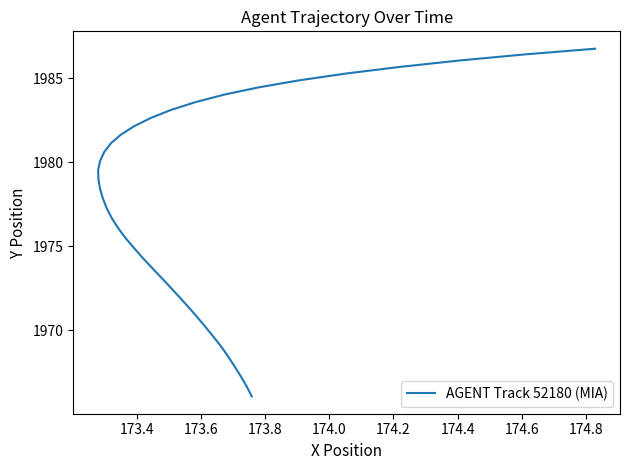

True or false: the data has more than 1 interior local peaks.

False